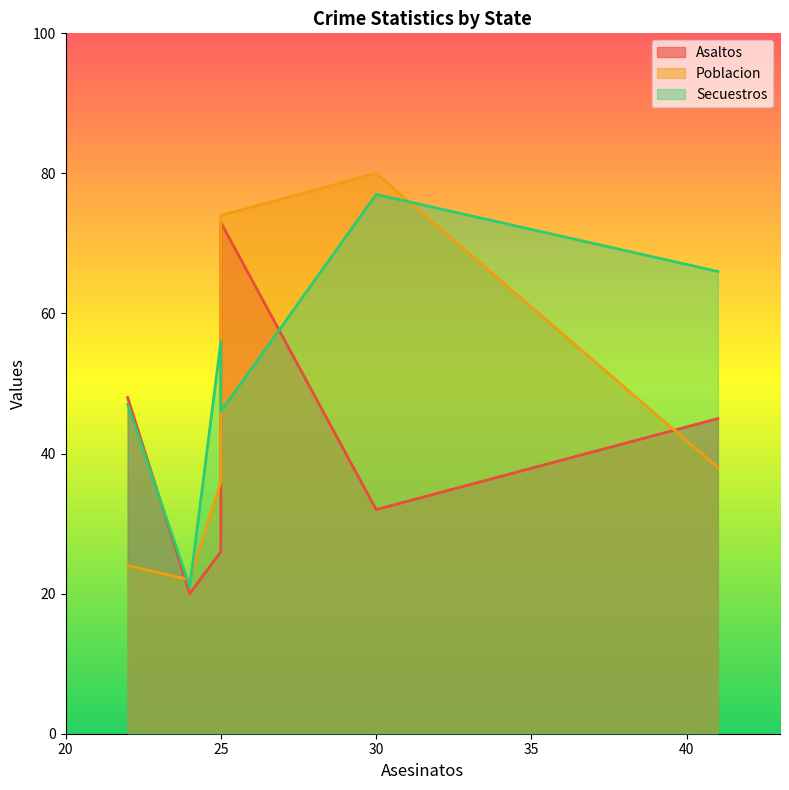

At how many categories does at least one series exceed 66?

2